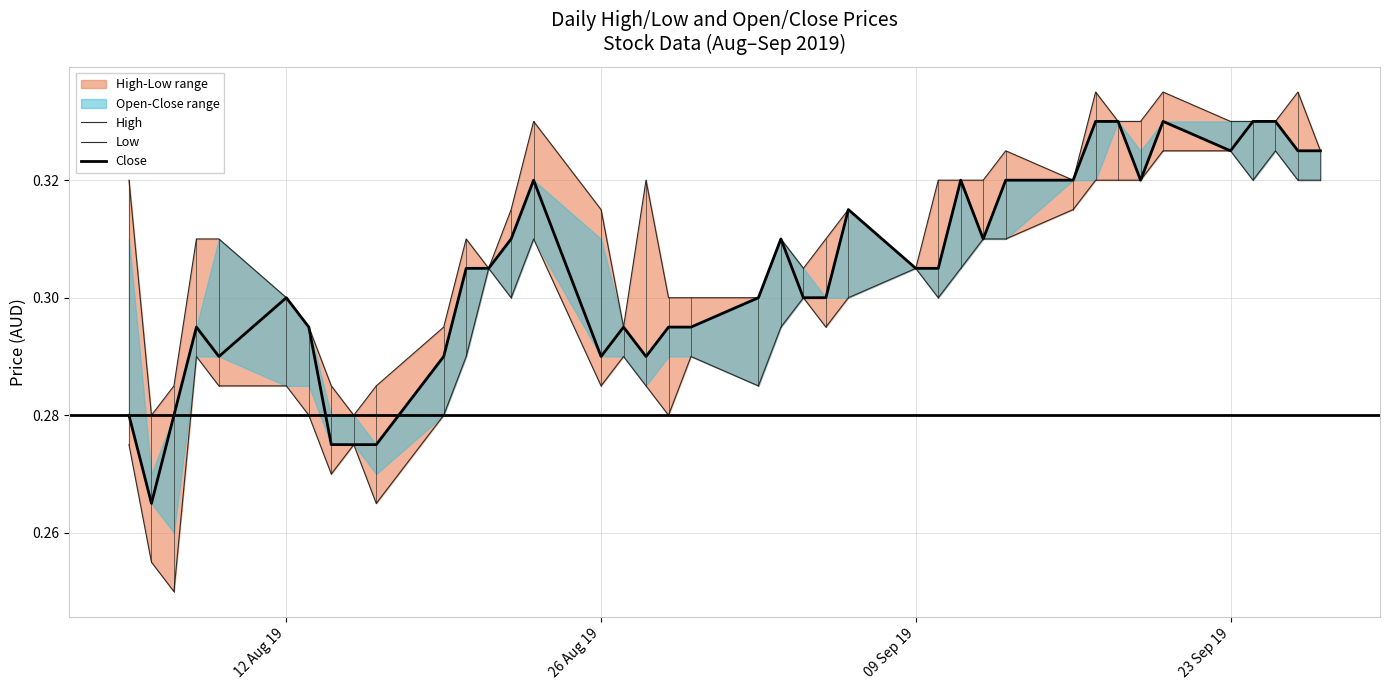

What is the maximum value for High?

0.3